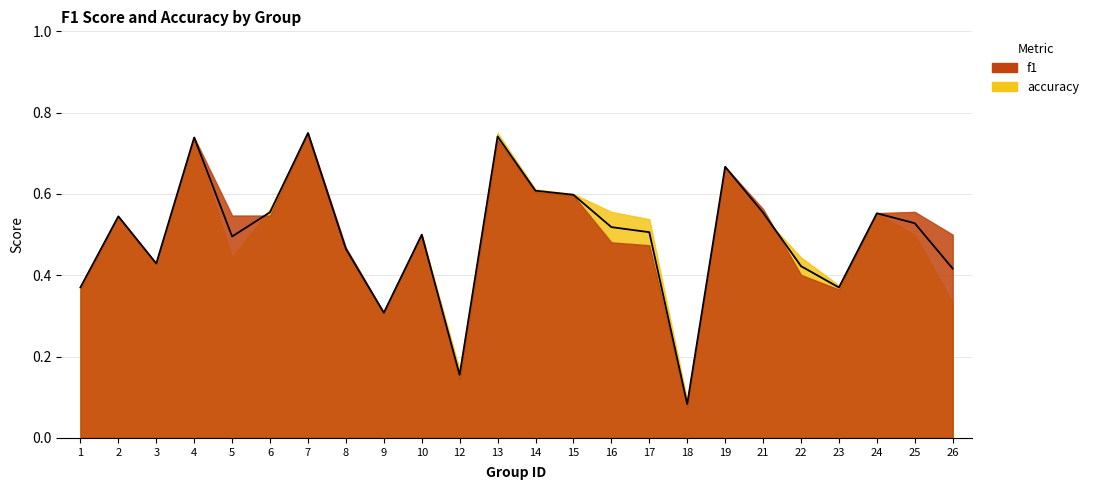

What is the change in value from 3 to 7?

+0.3